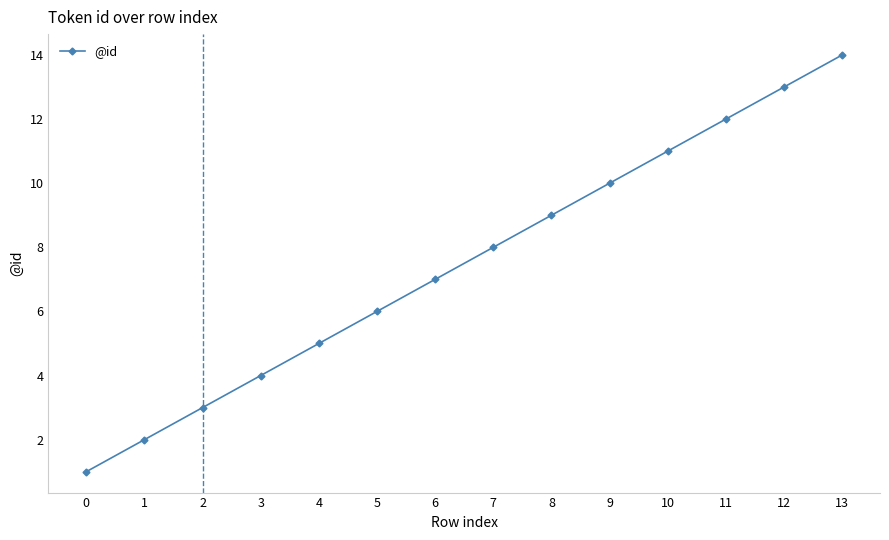

Which label corresponds to the largest value in the chart?

13